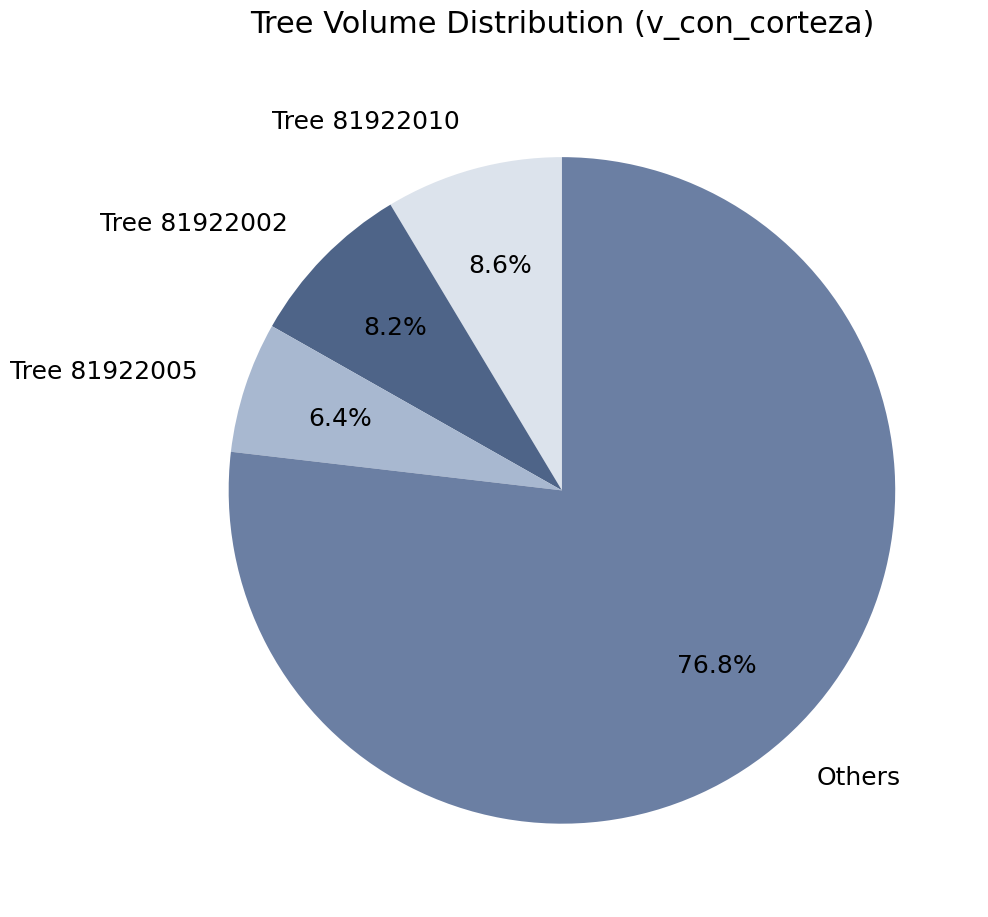

Do Tree 81922002 and Tree 81922010 together represent more than half of the pie?

No